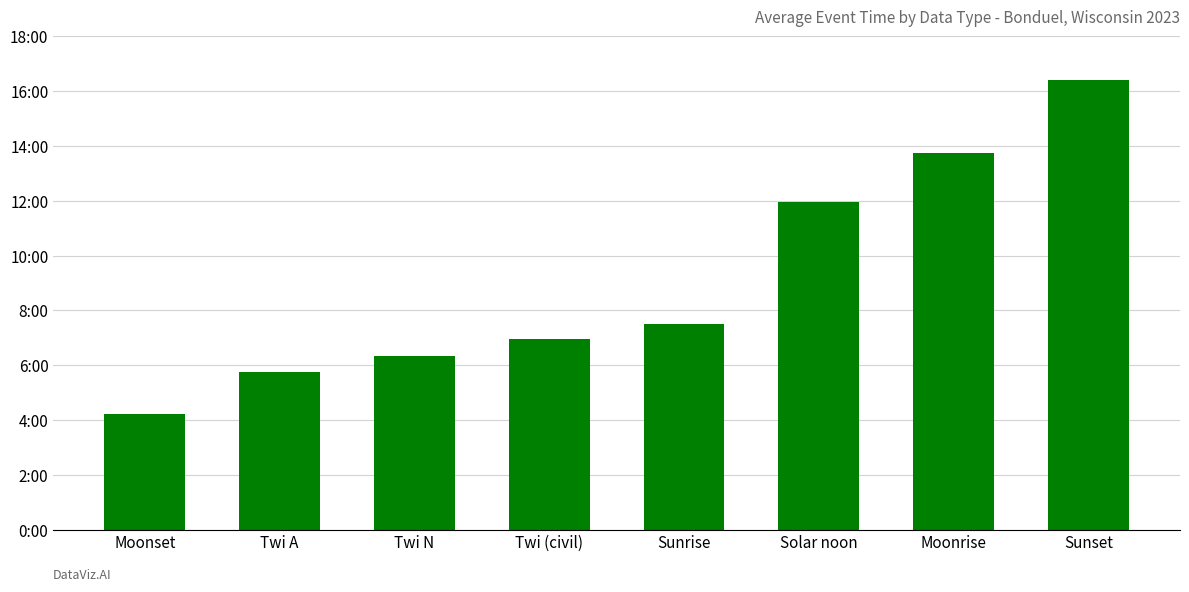

Are the bars horizontal?

No